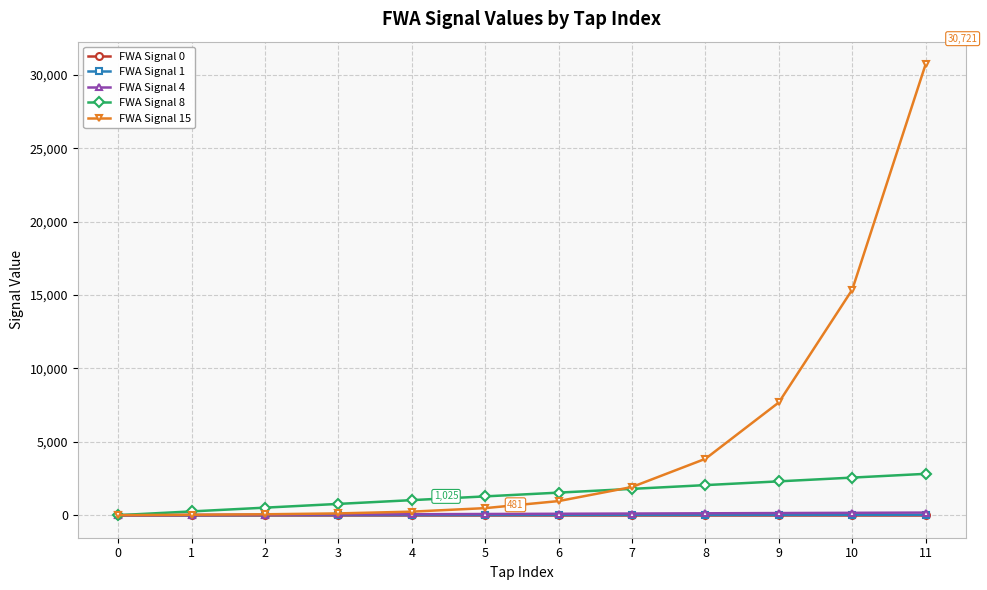

True or false: FWA Signal 4 has a value of 1 at 0.

True